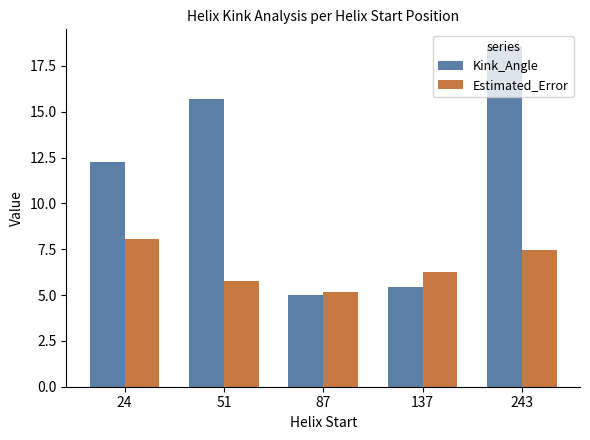

Read the Estimated_Error value at 243.

7.5